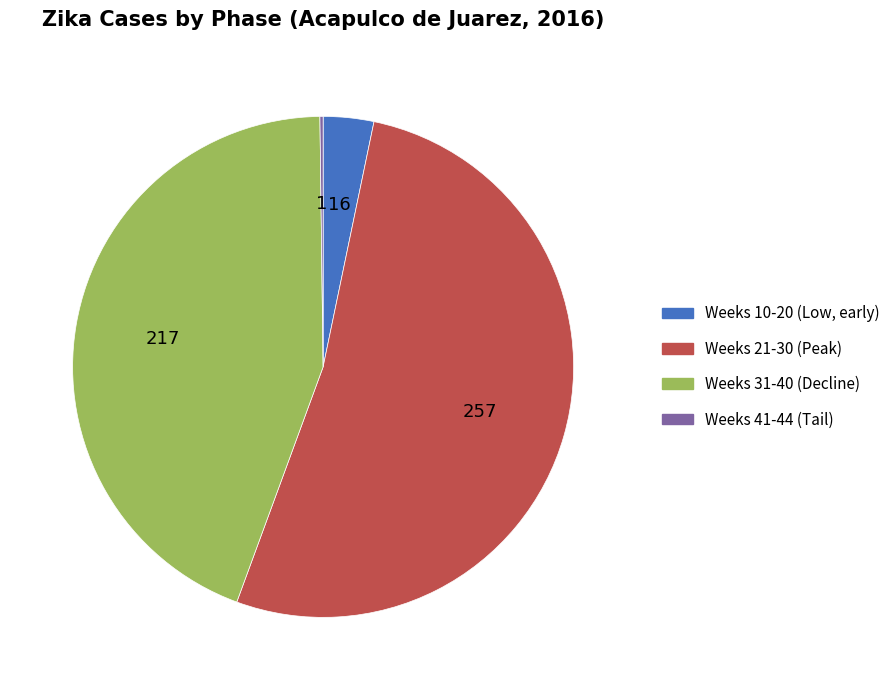

Is there any slice that represents more than half of the pie?

Yes